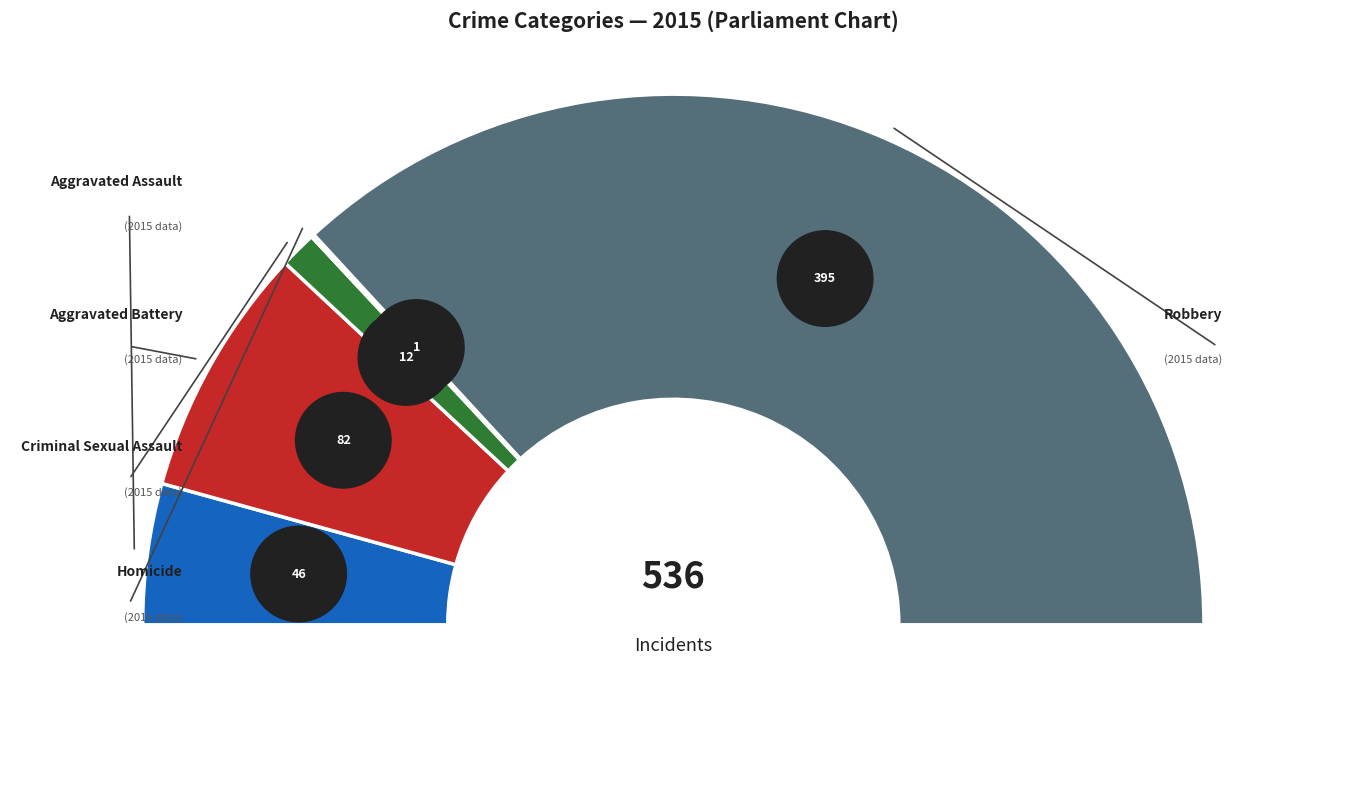

To the nearest percent, what portion does Robbery represent?

74%